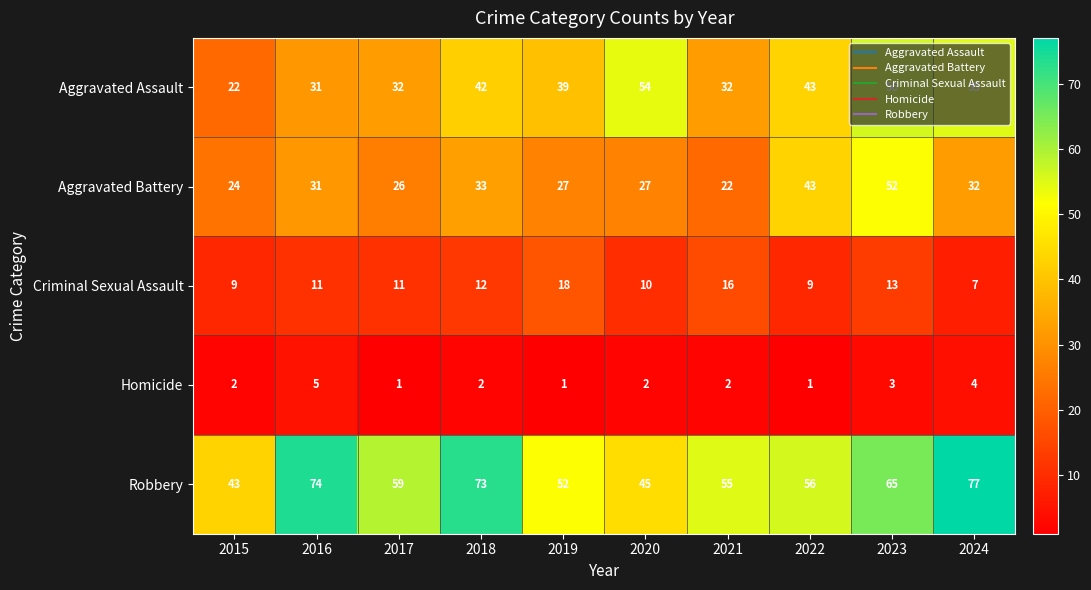

Rank the series by their maximum value, from lowest to highest.

Homicide, Criminal Sexual Assault, Aggravated Battery, Aggravated Assault, Robbery